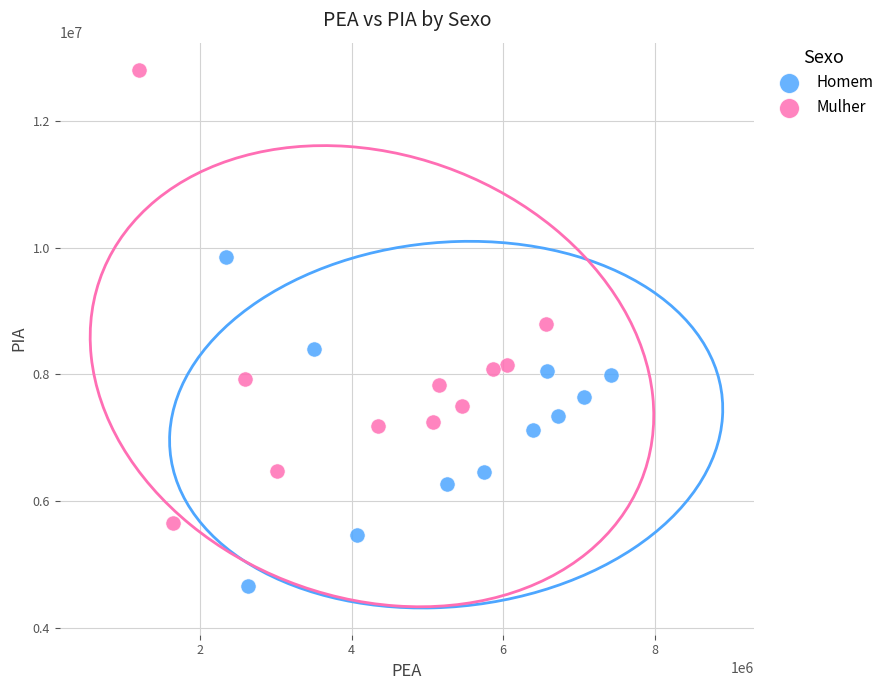

Which series has the widest spread of Y values?

Mulher